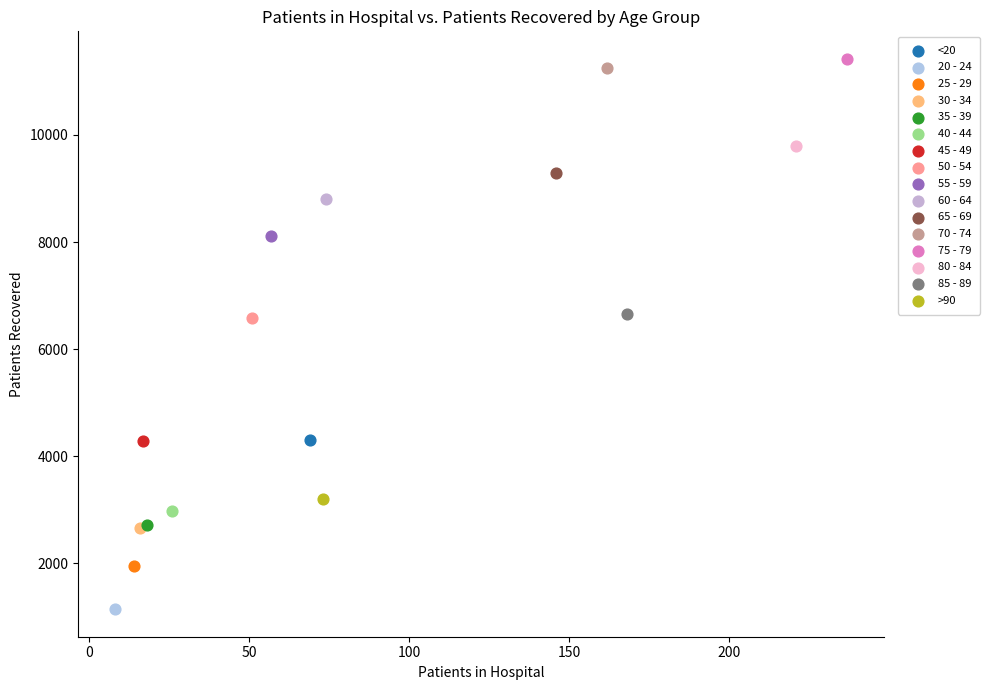

Which series contains the lowest Y value?

20 - 24